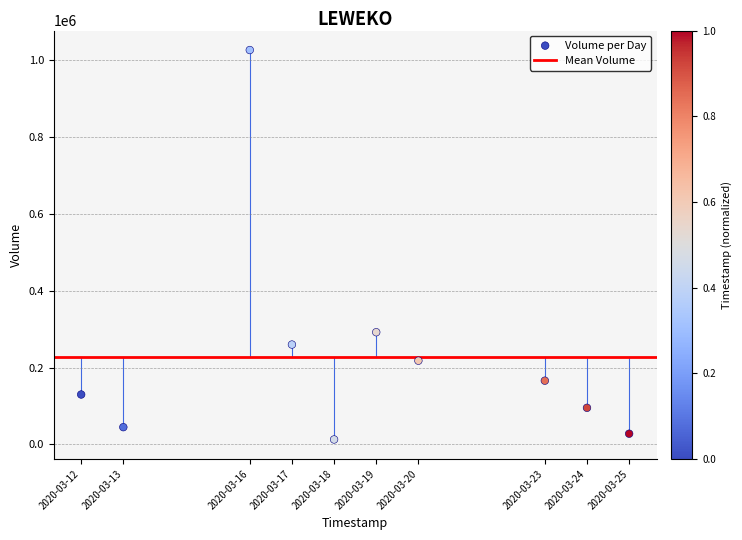

What Y value in the scatter plot is closest to 519750?

292100